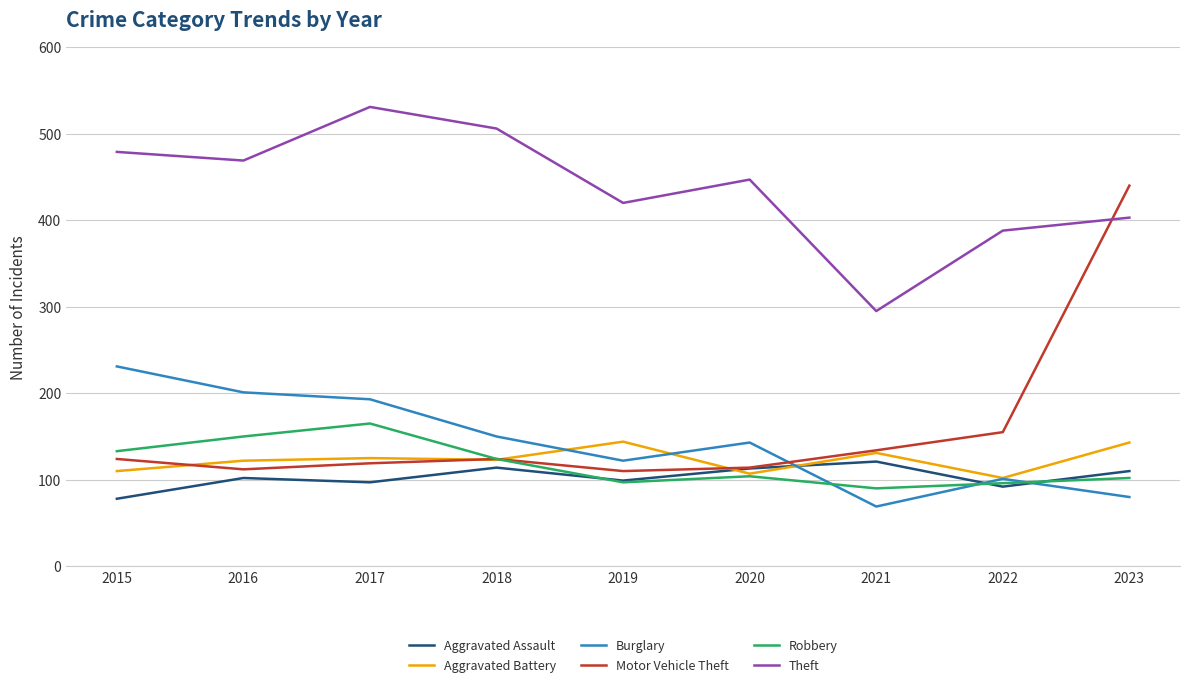

What are all the series names shown in the legend?

Aggravated Assault, Aggravated Battery, Burglary, Motor Vehicle Theft, Robbery, Theft